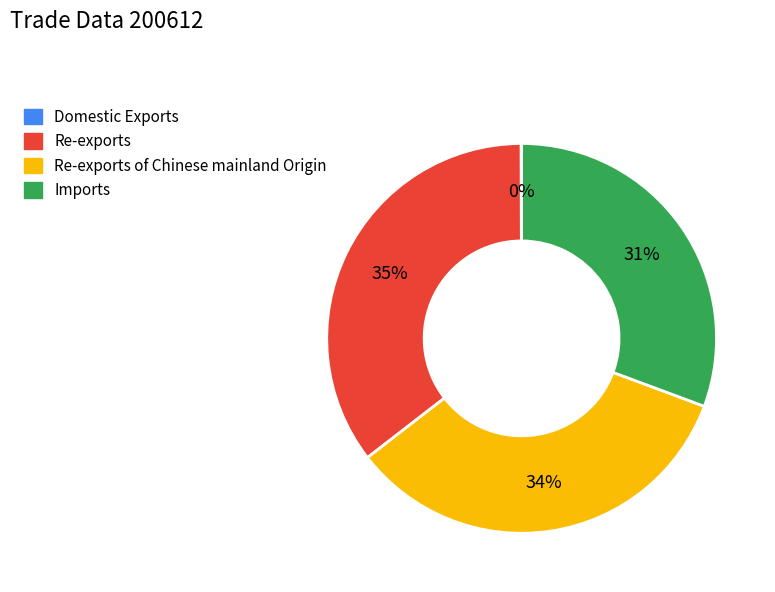

Is there a majority slice in this chart?

No